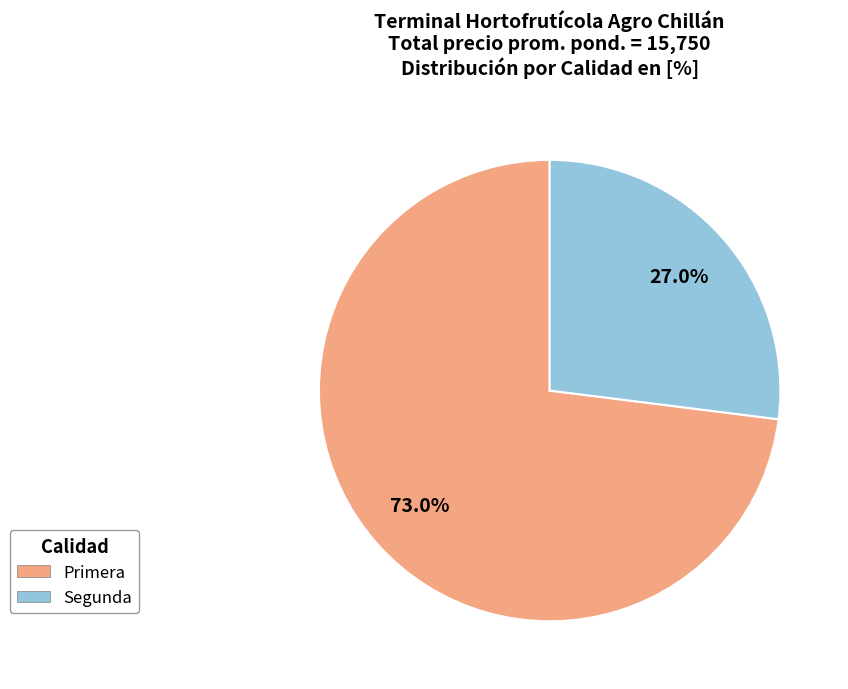

How many slices are in this pie chart?

2